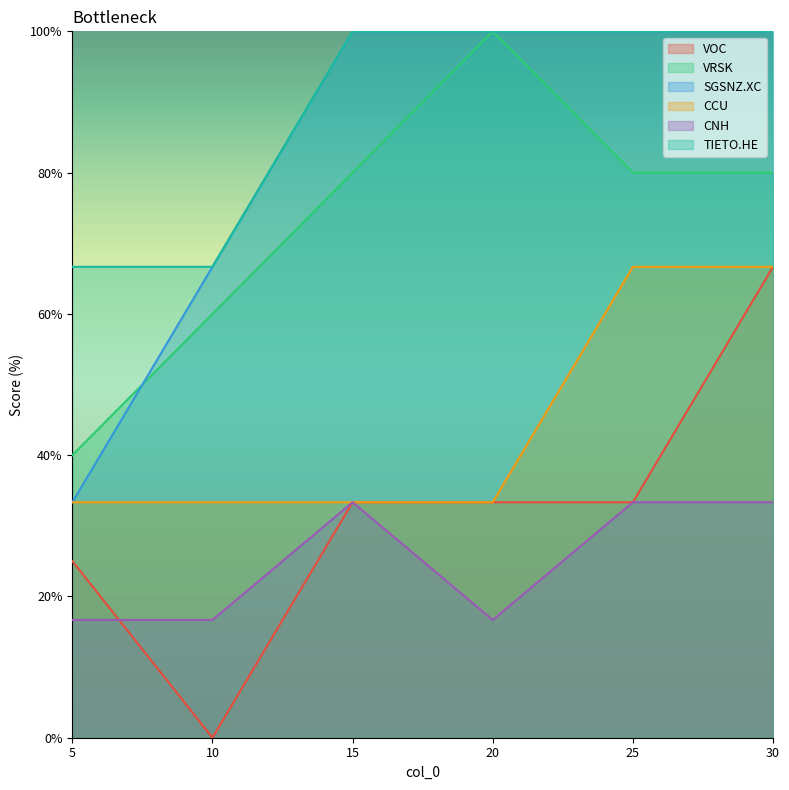

Reading left to right, list all the values displayed in this chart.

VOC: 25.0	0.0	33.3	33.3	33.3	66.7
VRSK: 40.0	60.0	80.0	100.0	80.0	80.0
SGSNZ.XC: 33.3	66.7	100.0	100.0	100.0	100.0
CCU: 33.3	33.3	33.3	33.3	66.7	66.7
CNH: 16.7	16.7	33.3	16.7	33.3	33.3
TIETO.HE: 66.7	66.7	100.0	100.0	100.0	100.0